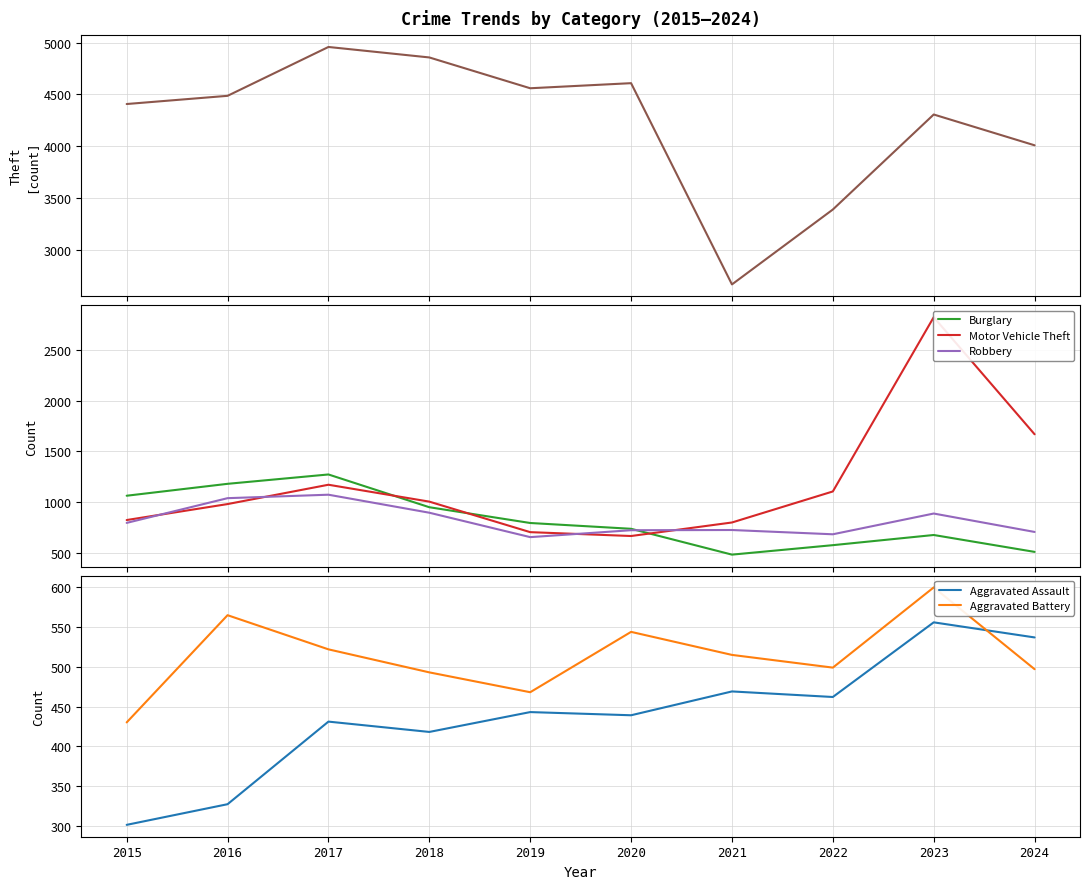

What is the value of the Robbery point at the 4th from the left?

898